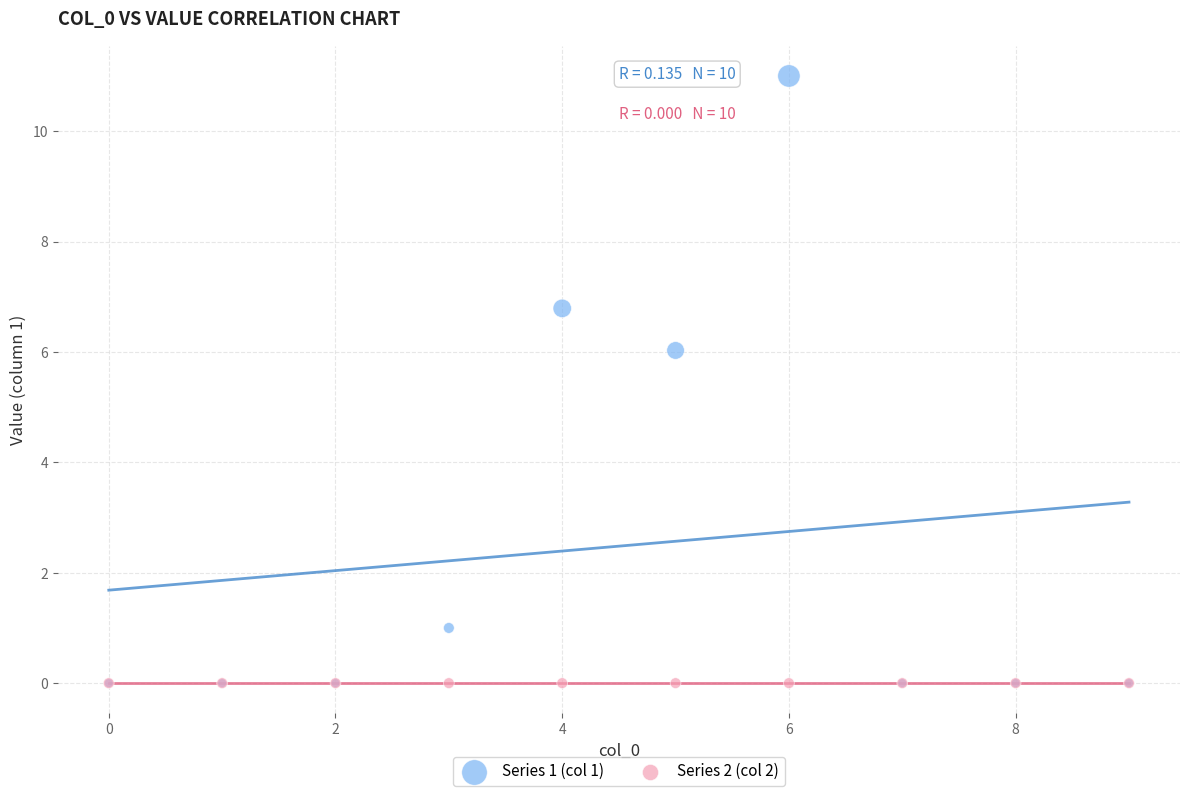

What are all the series names shown in the legend?

Series 1 (col 1), Series 2 (col 2)